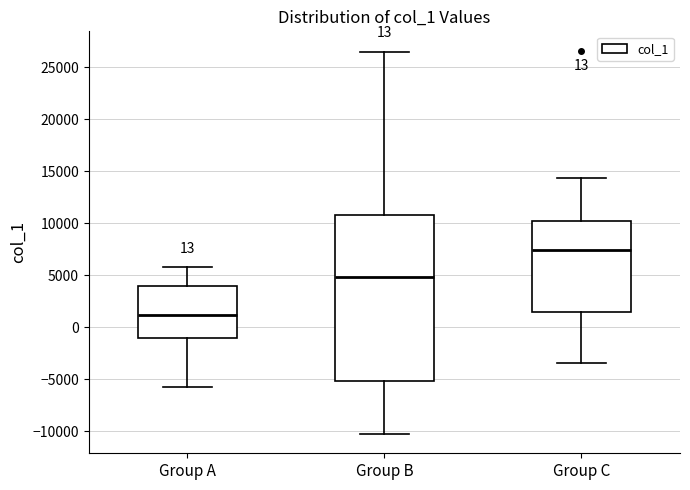

Which box has the lowest median line?

Group A